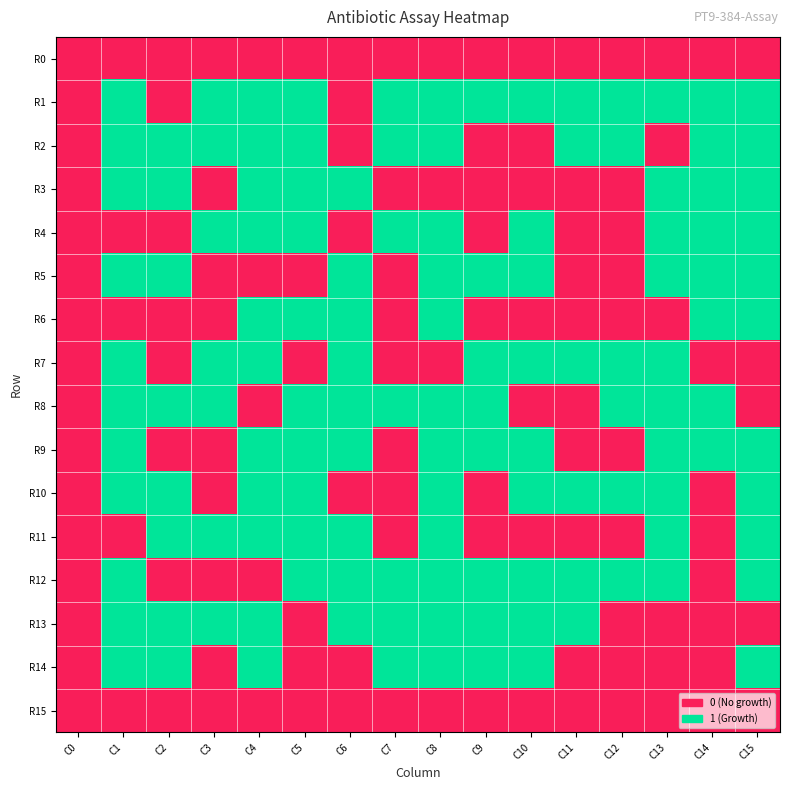

At how many categories does at least one series exceed 0?

15